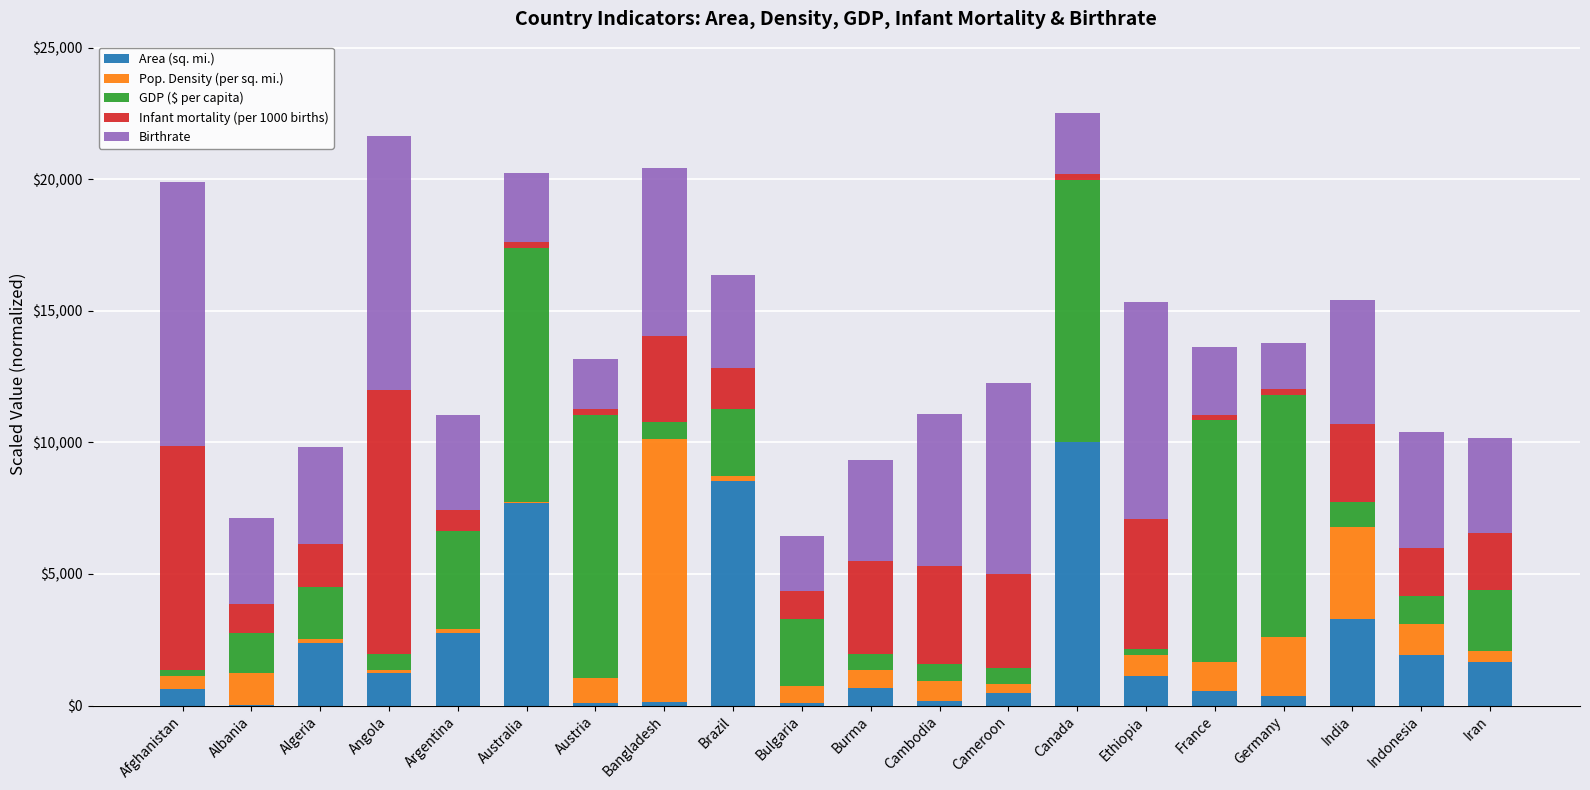

At which label does Area (sq. mi.) reach its peak?

Canada